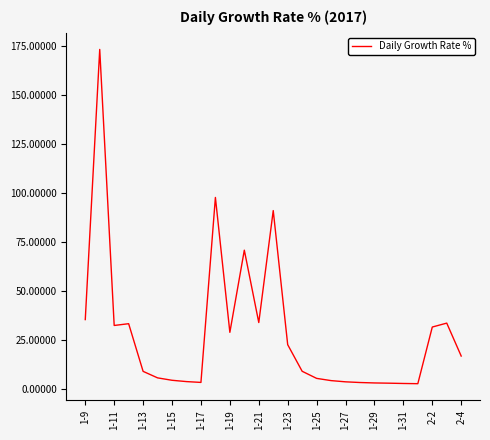

What is the maximum value shown in the chart?

173.0